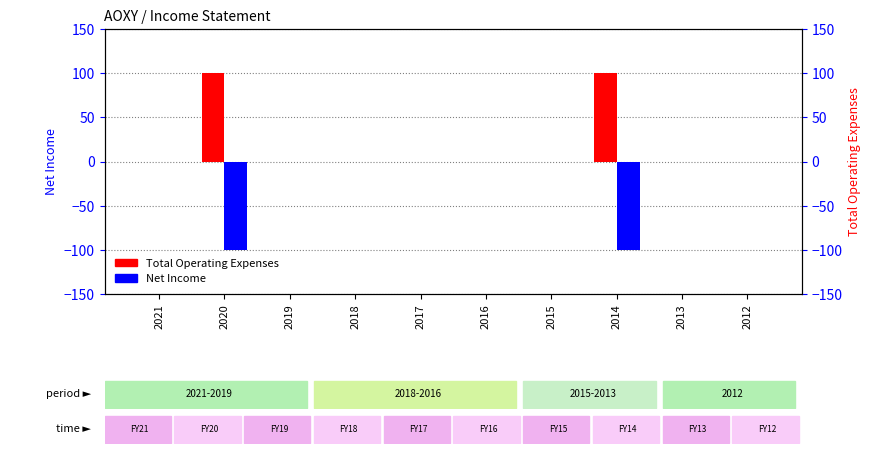

True or false: Total Operating Expenses has a value of 69 at 2016.

False